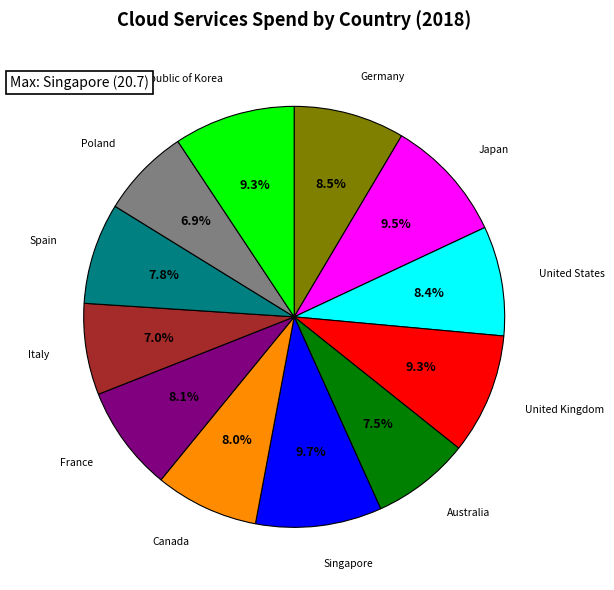

What percentage do Poland and Japan together represent?

16.4%